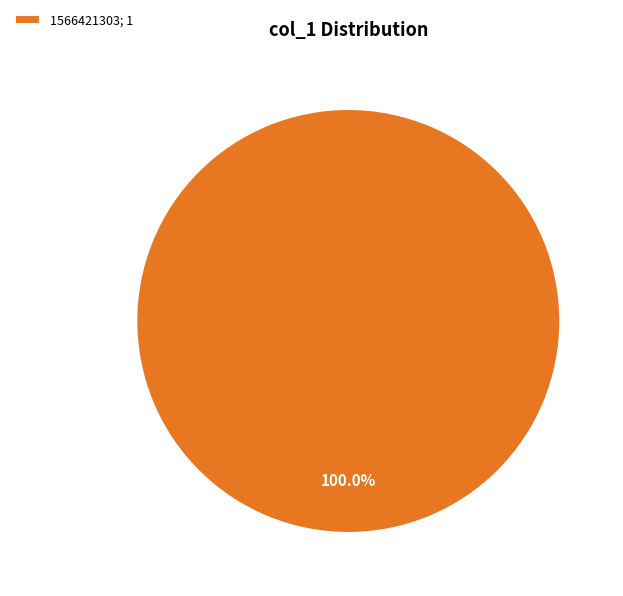

What is the majority slice?

1566421303; 1